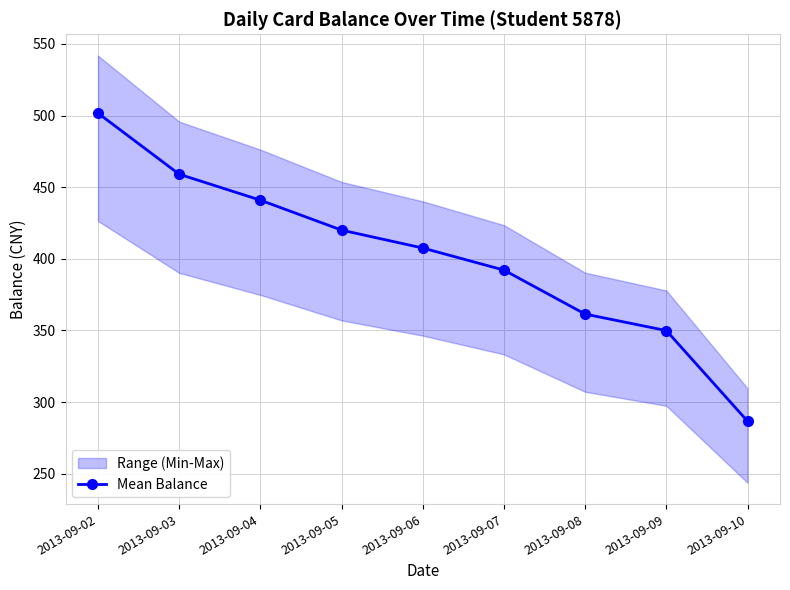

At which category does the chart reach its peak across all series?

2013-09-02